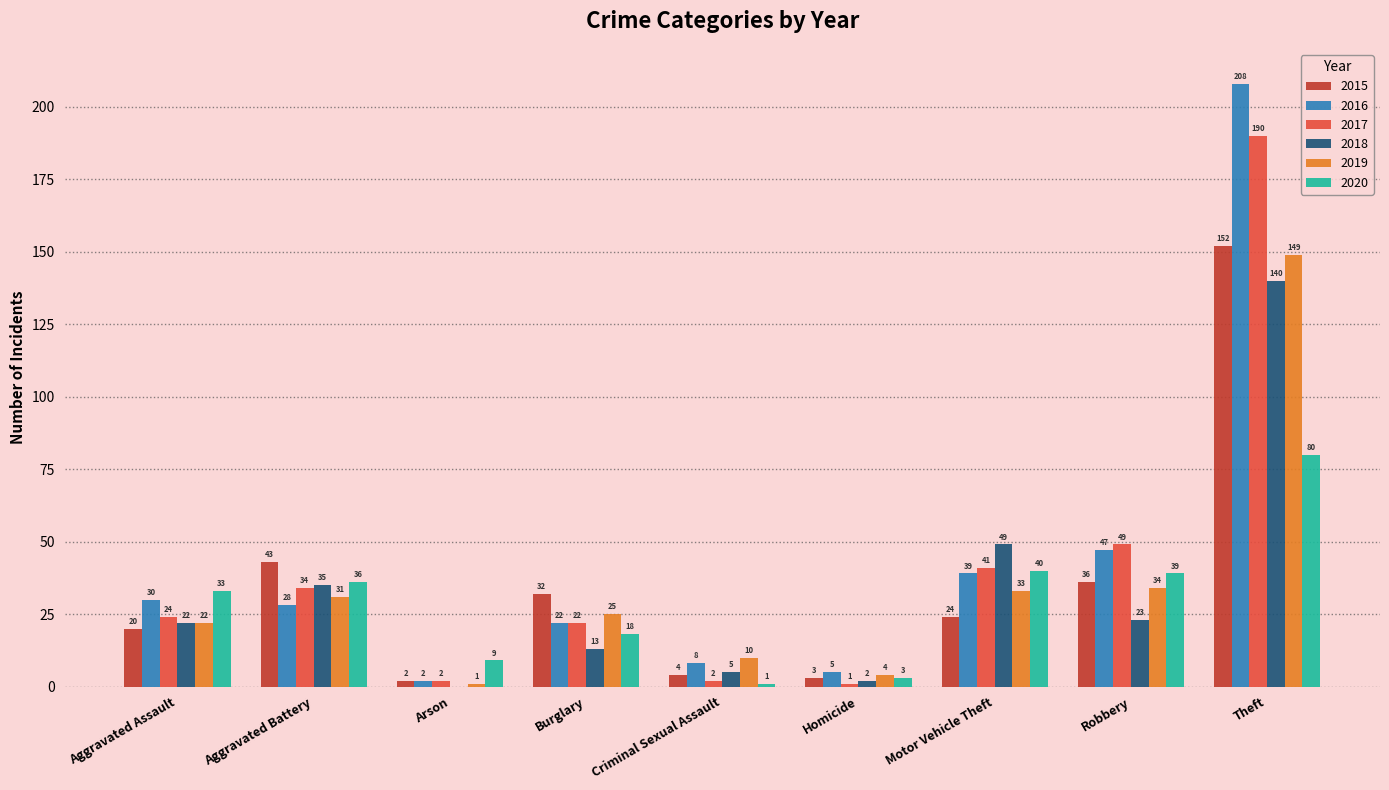

Reading right to left, extract all data points from this chart.

2015: 152	36	24	3	4	32	2	43	20
2016: 208	47	39	5	8	22	2	28	30
2017: 190	49	41	1	2	22	2	34	24
2018: 140	23	49	2	5	13	0	35	22
2019: 149	34	33	4	10	25	1	31	22
2020: 80	39	40	3	1	18	9	36	33